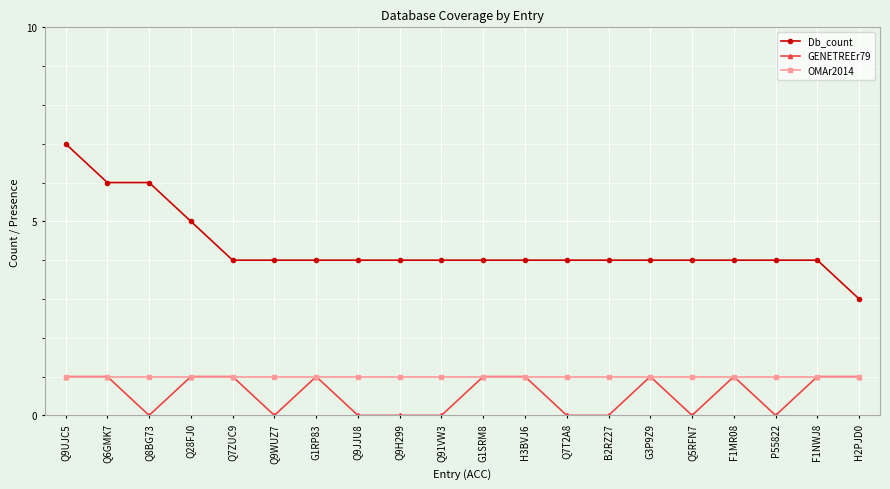

True or false: OMAr2014 and Db_count intersect in this chart.

False